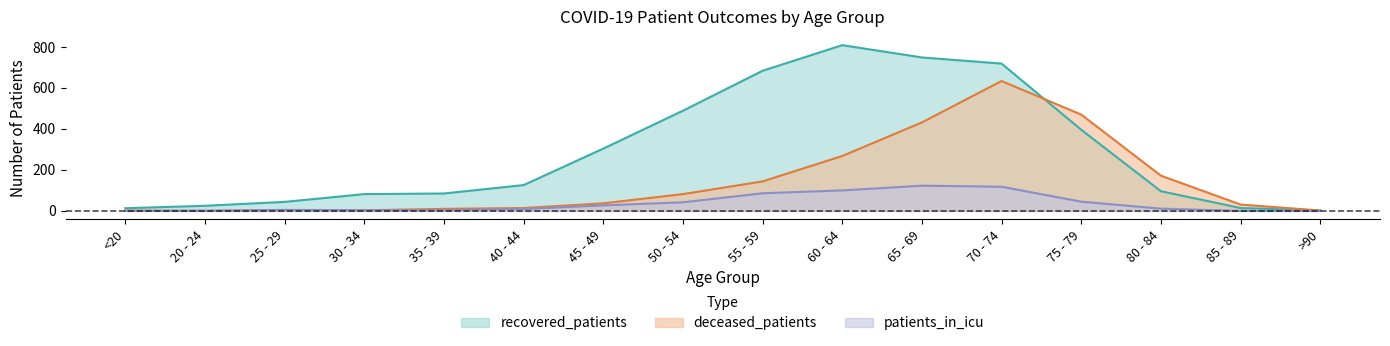

What is the difference between the highest and lowest values at <20?

13